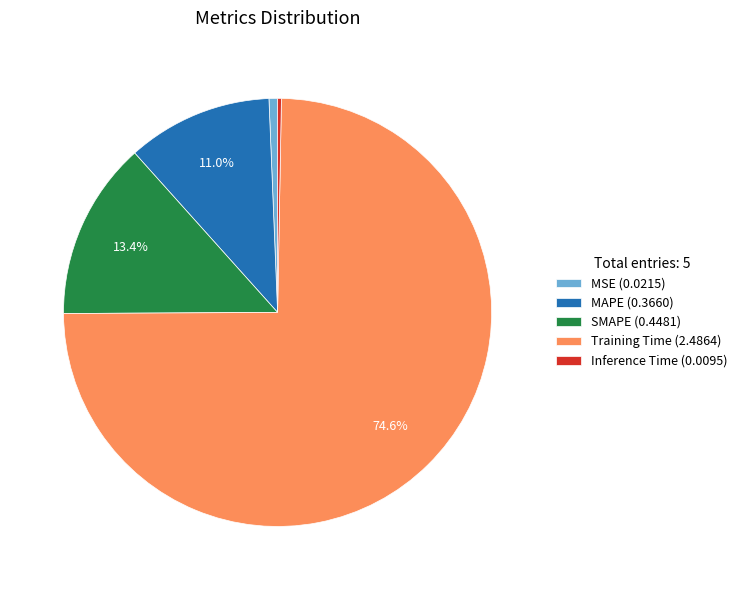

Does Training Time (2.4864) represent more than half of the total?

Yes